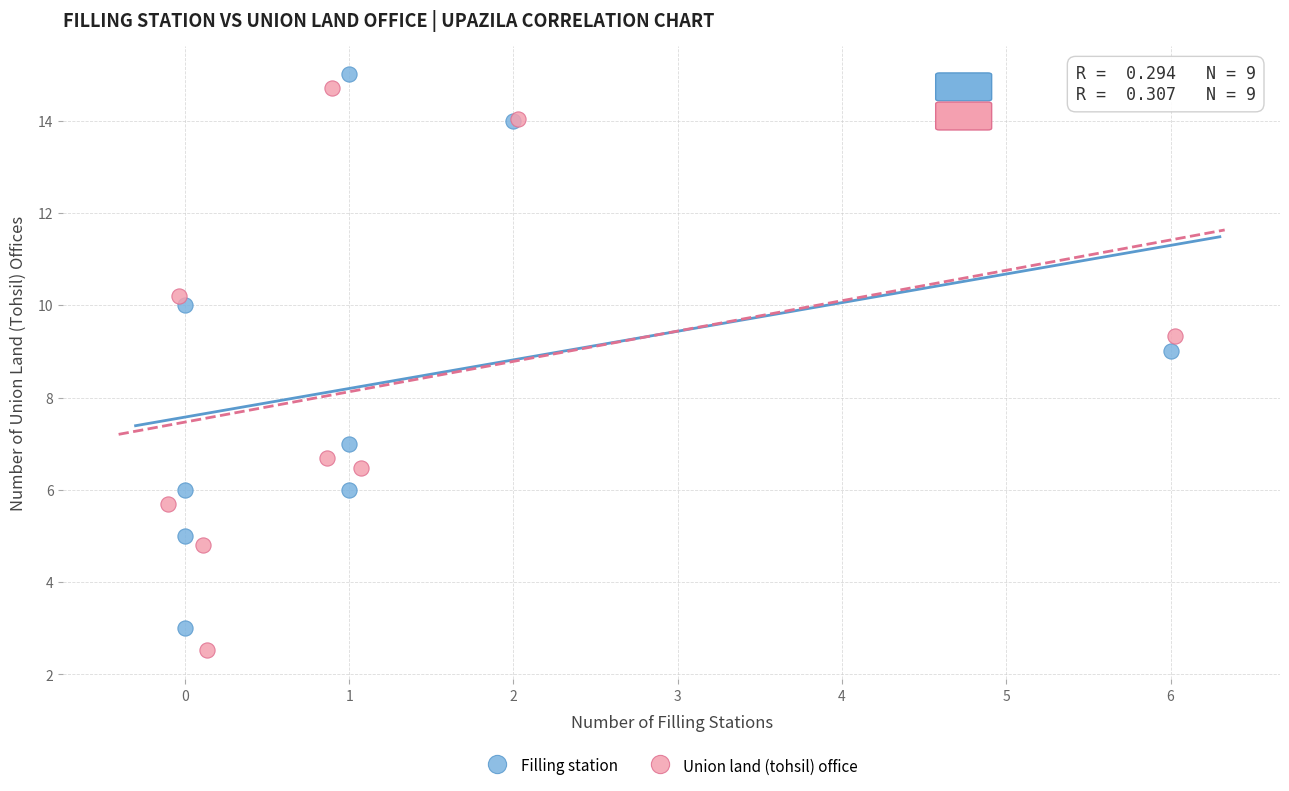

Which series reaches the maximum Y coordinate?

Filling station